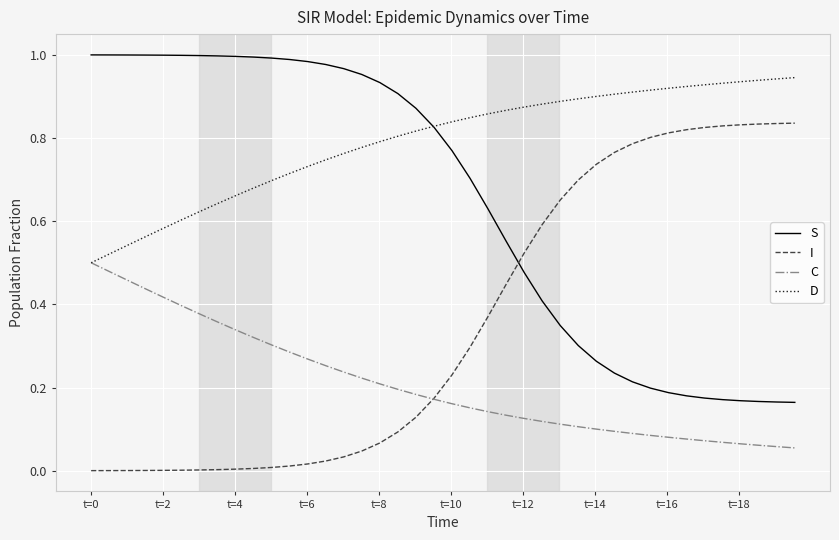

Rank the series by their maximum value, from lowest to highest.

C, I, D, S